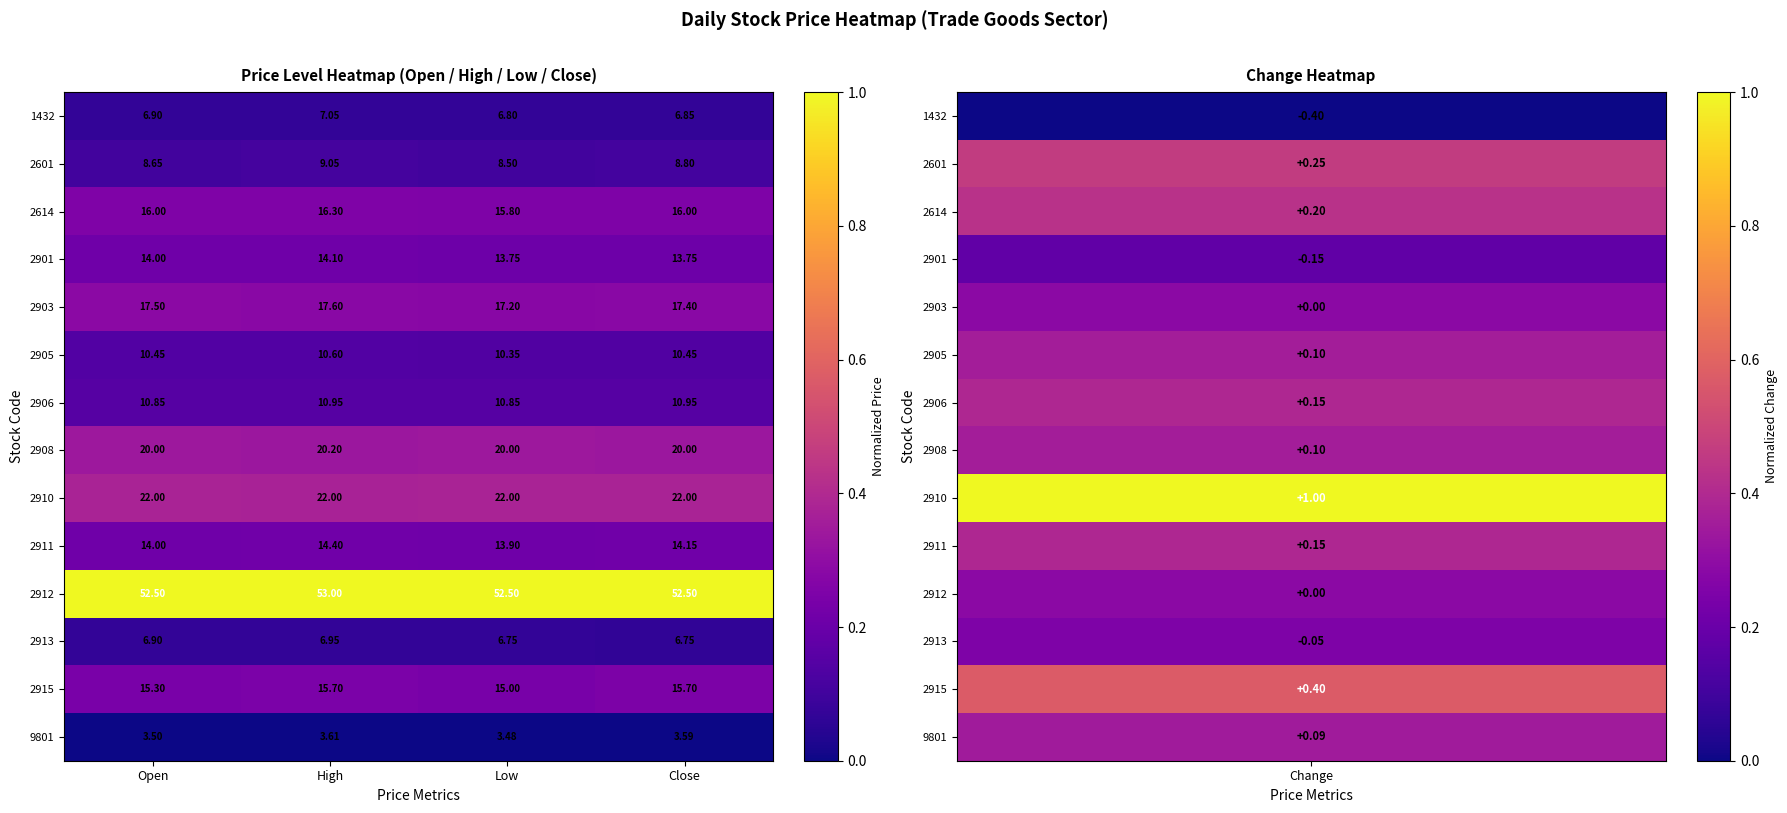

List the labels in order of 2911 value, smallest first.

Low, Open, Close, High